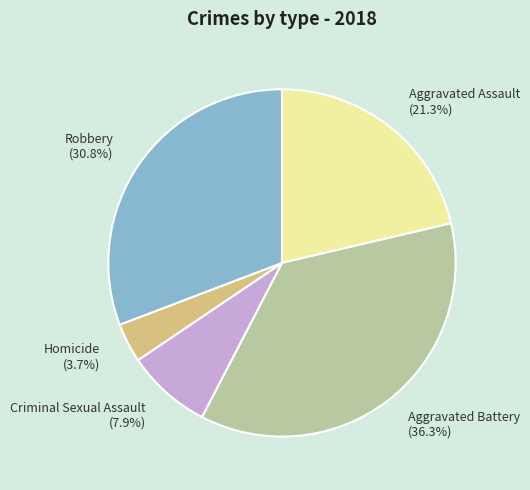

To the nearest percent, what is the difference between the Criminal Sexual Assault and Robbery slice percentages?

23%